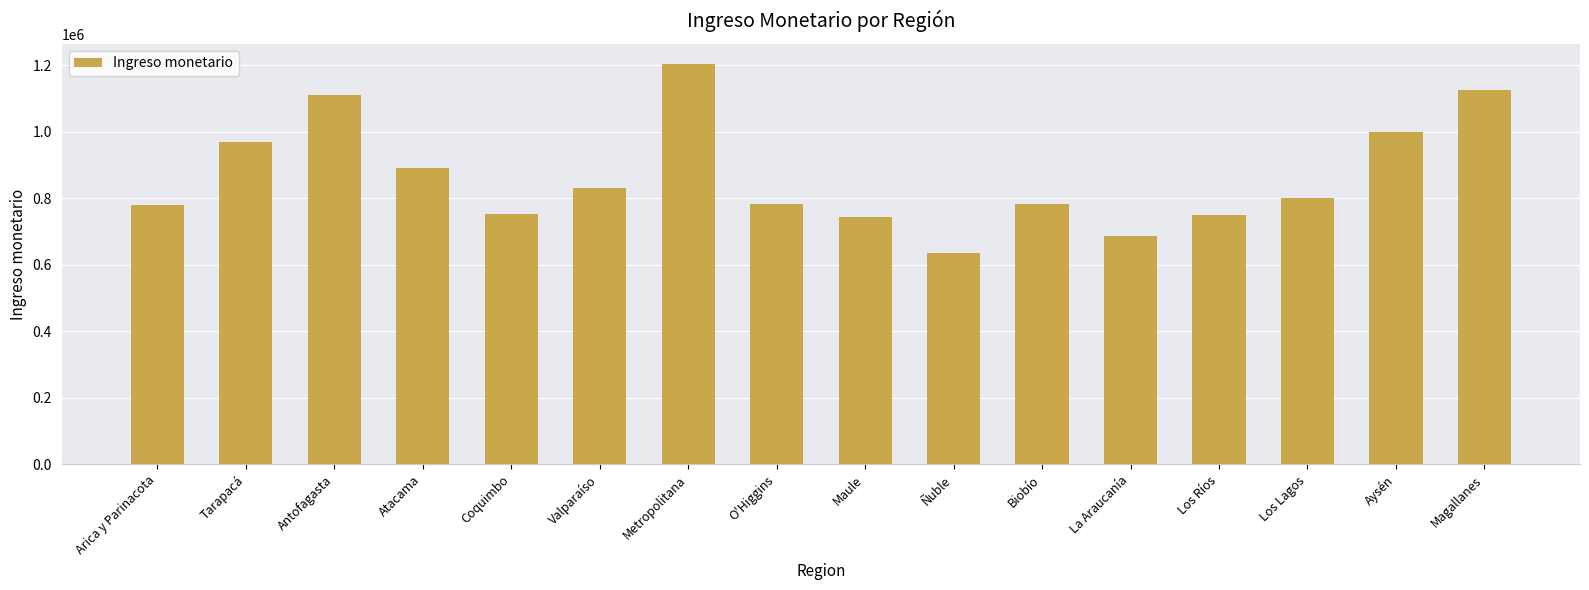

What is the change in value from Arica y Parinacota to Maule?

-36531.4